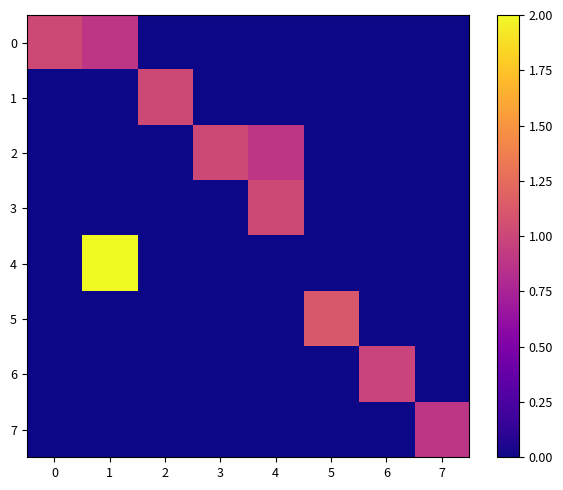

At how many categories does at least one series exceed 1?

6